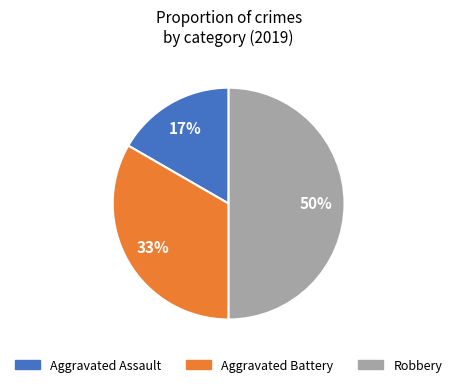

To the nearest percent, what is the average slice percentage?

33%